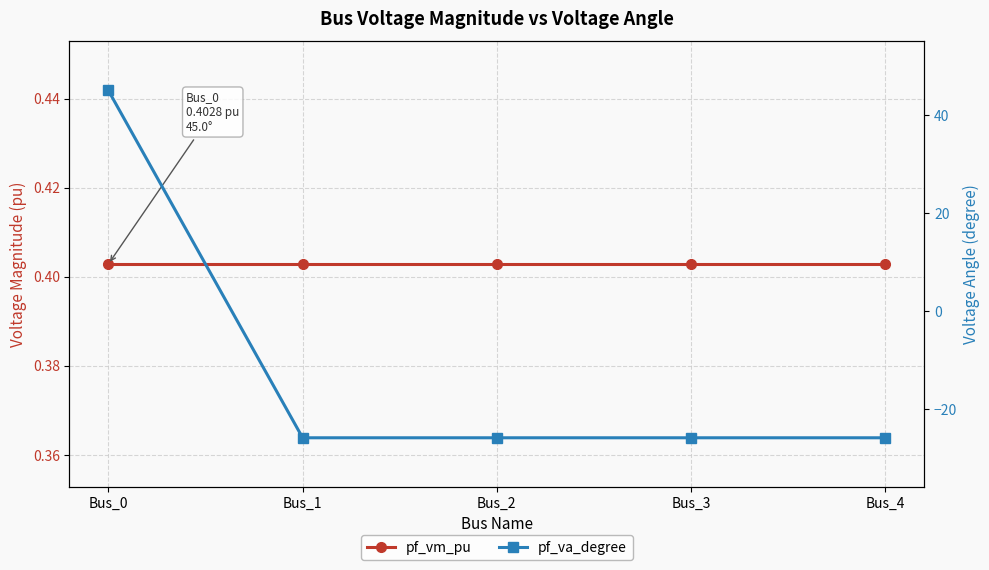

Reading right to left, list all the values displayed in this chart.

pf_vm_pu: Bus_4=0.4	Bus_3=0.4	Bus_2=0.4	Bus_1=0.4	Bus_0=0.4
pf_va_degree: Bus_4=-25.9	Bus_3=-25.9	Bus_2=-25.9	Bus_1=-25.9	Bus_0=45.0